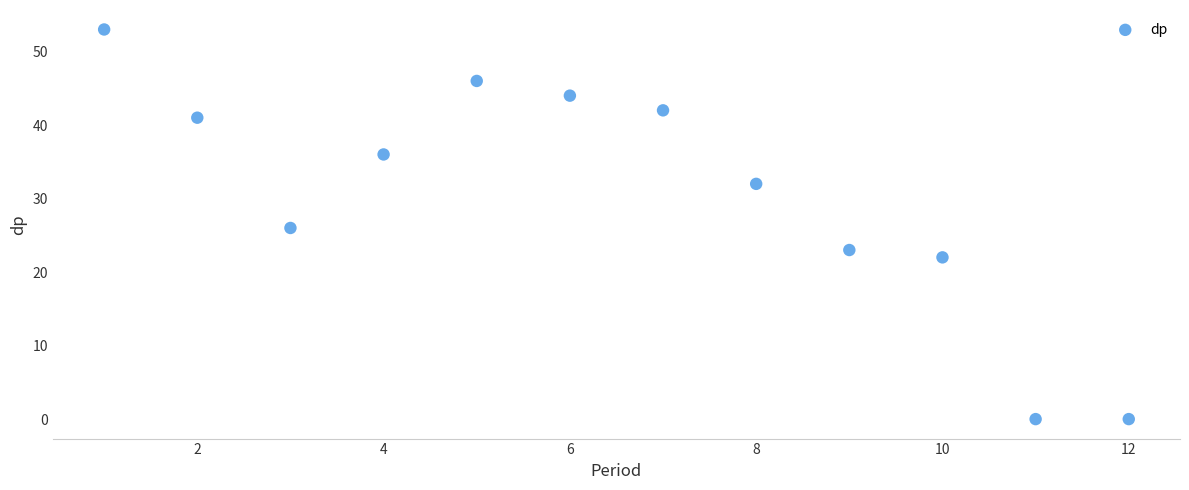

What is the range of Y values (max minus min)?

53